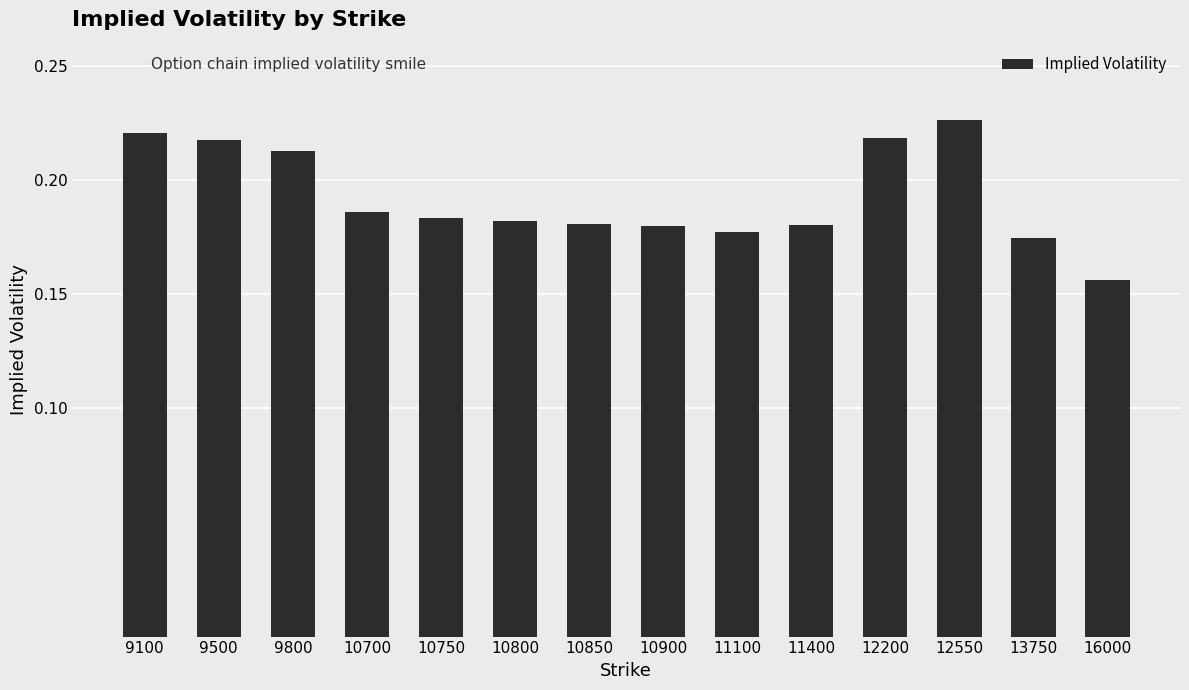

At which label is the value closest to 0?

16000